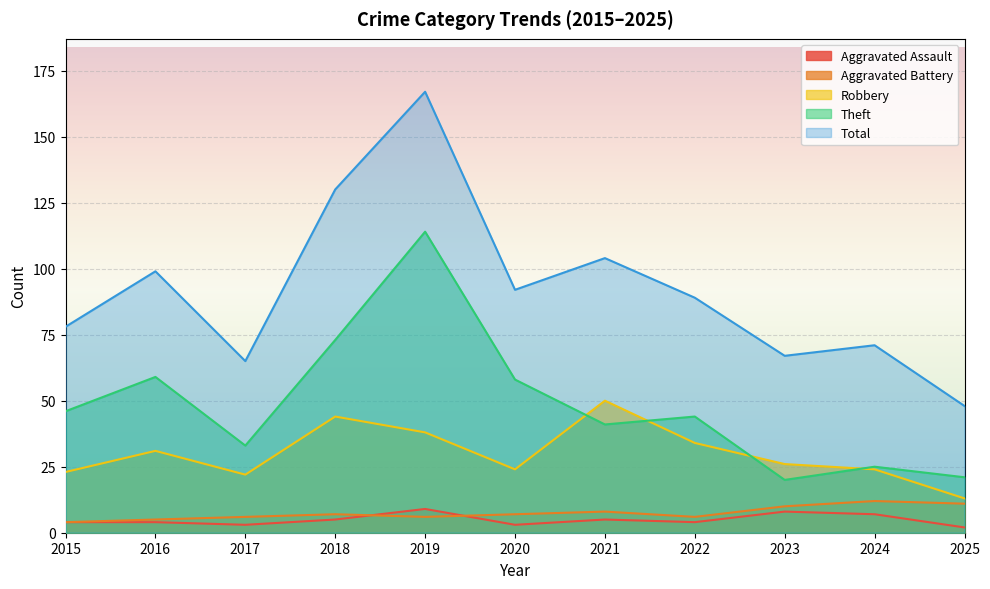

How many series are shown in this chart?

5